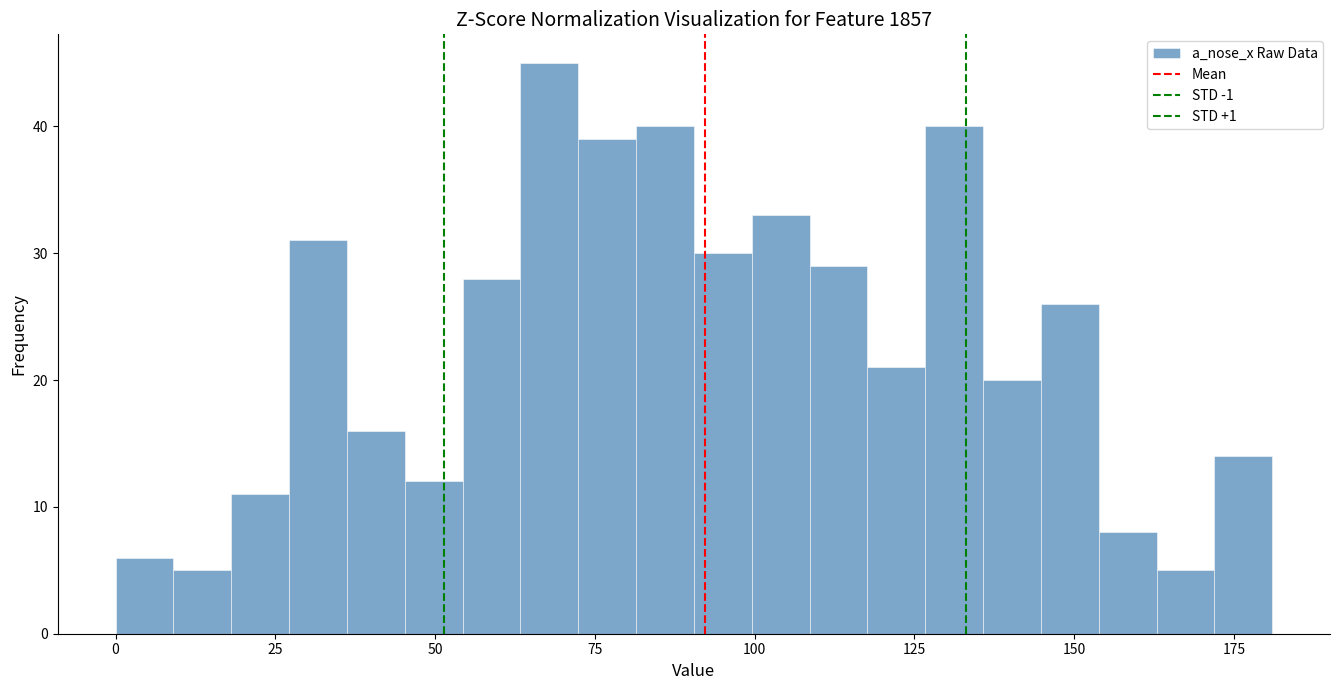

Read against the x-axis, roughly where is the centre of the tallest bar?

70